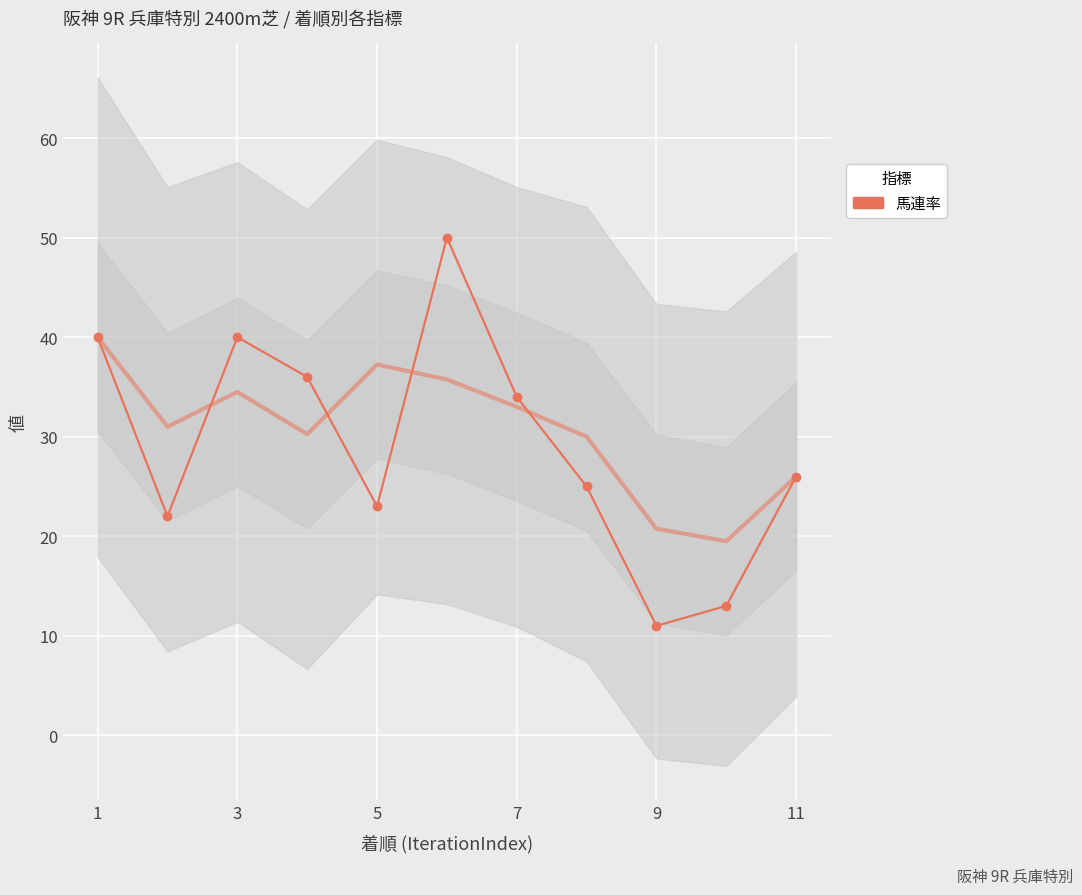

How many values are below 26?

5